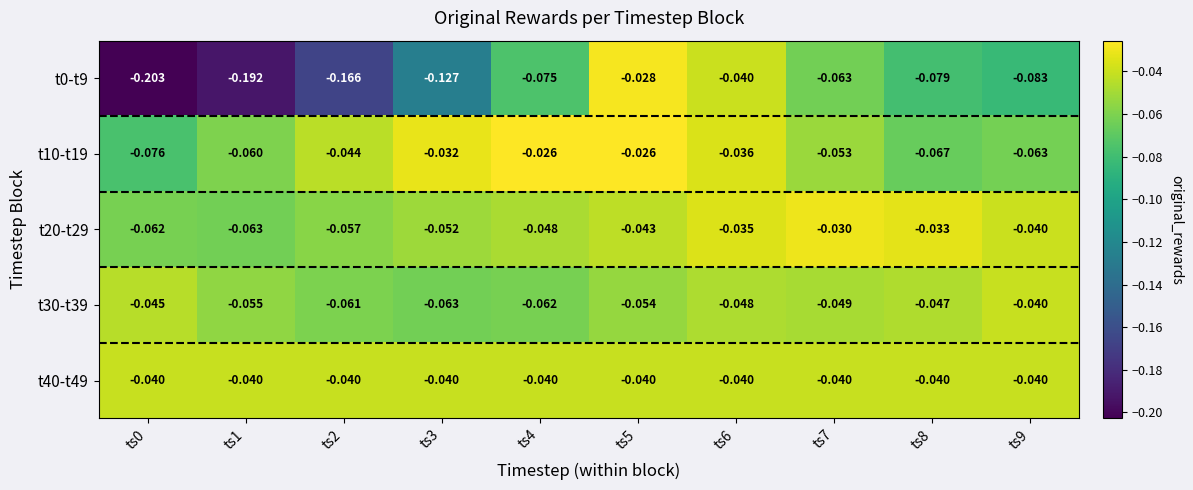

Is the value of t0-t9 at ts5 greater than the value of t10-t19 at ts1?

Yes